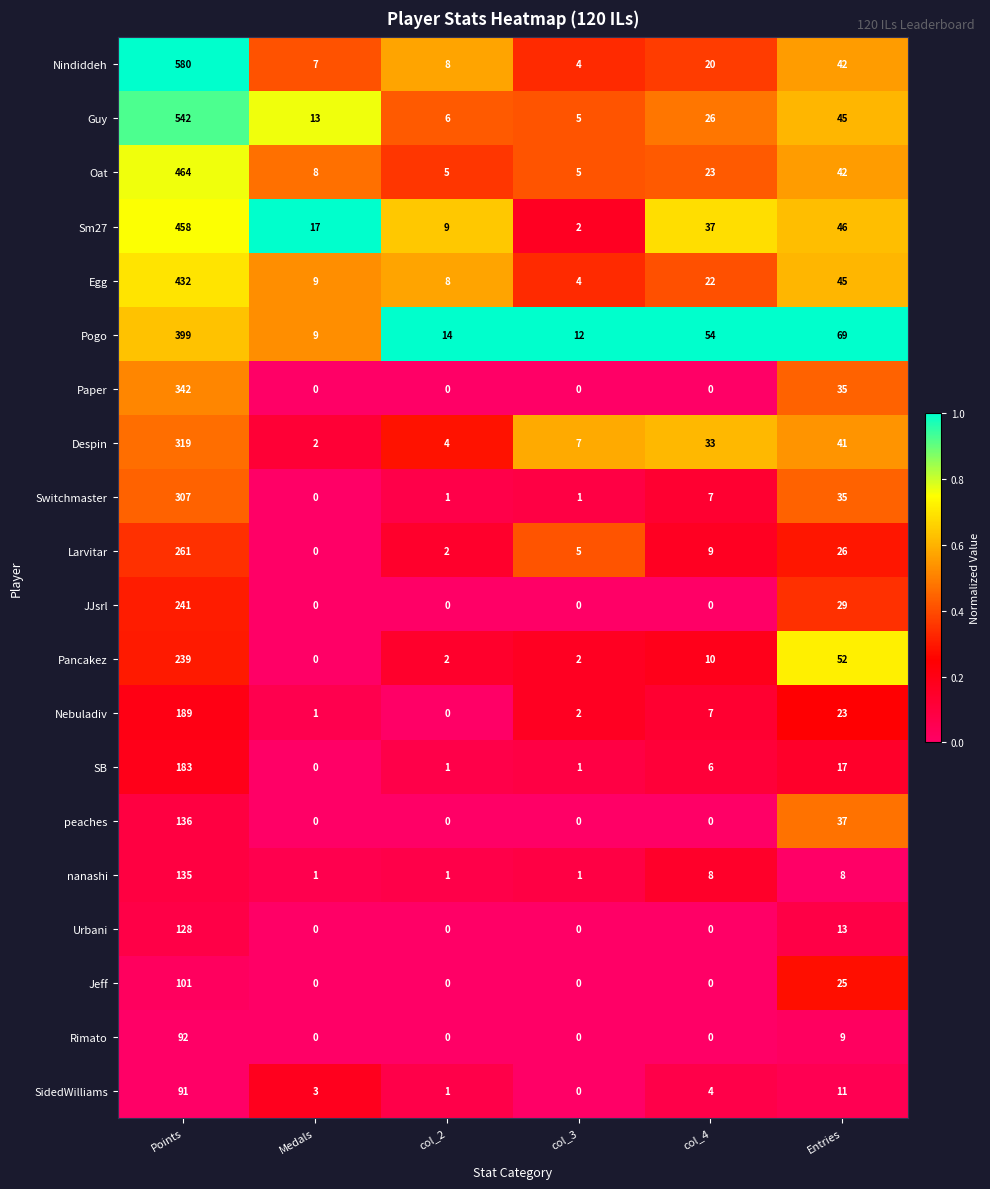

Rank the series by their maximum value, from highest to lowest.

Nindiddeh, Guy, Oat, Sm27, Egg, Pogo, Paper, Despin, Switchmaster, Larvitar, JJsrl, Pancakez, Nebuladiv, SB, peaches, nanashi, Urbani, Jeff, Rimato, SidedWilliams